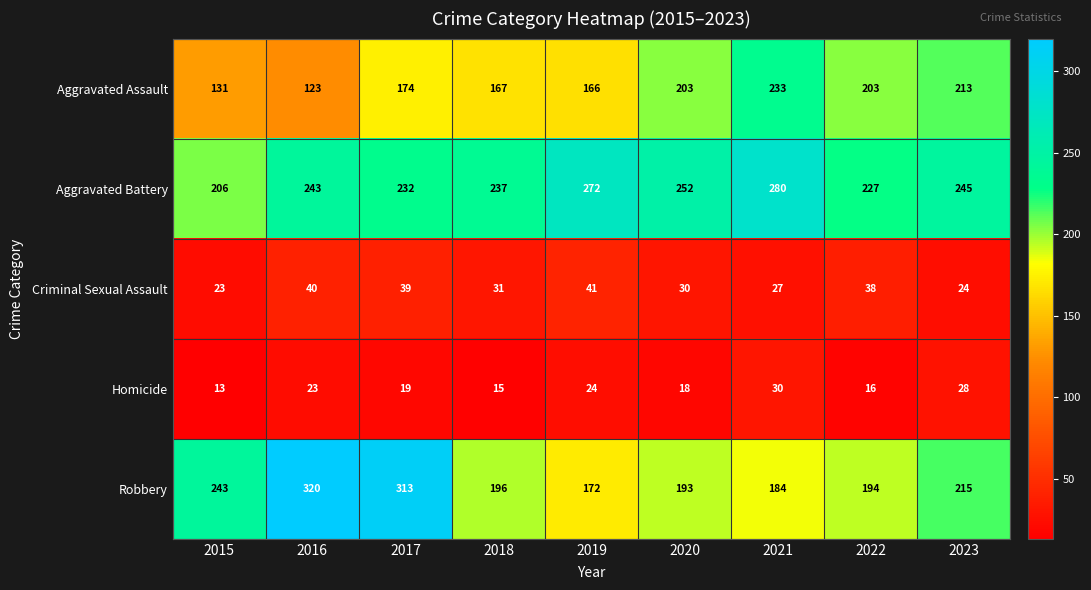

What is the total value across all series at 2021?

754